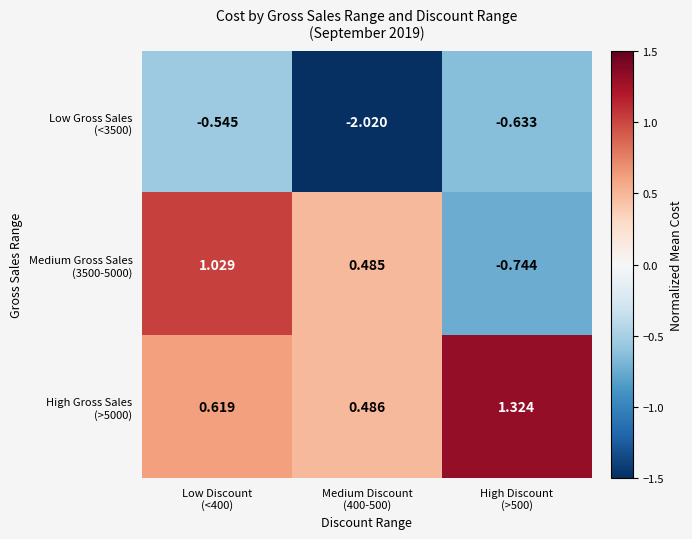

What is the total value across all series at Low Discount
(<400)?

1.1